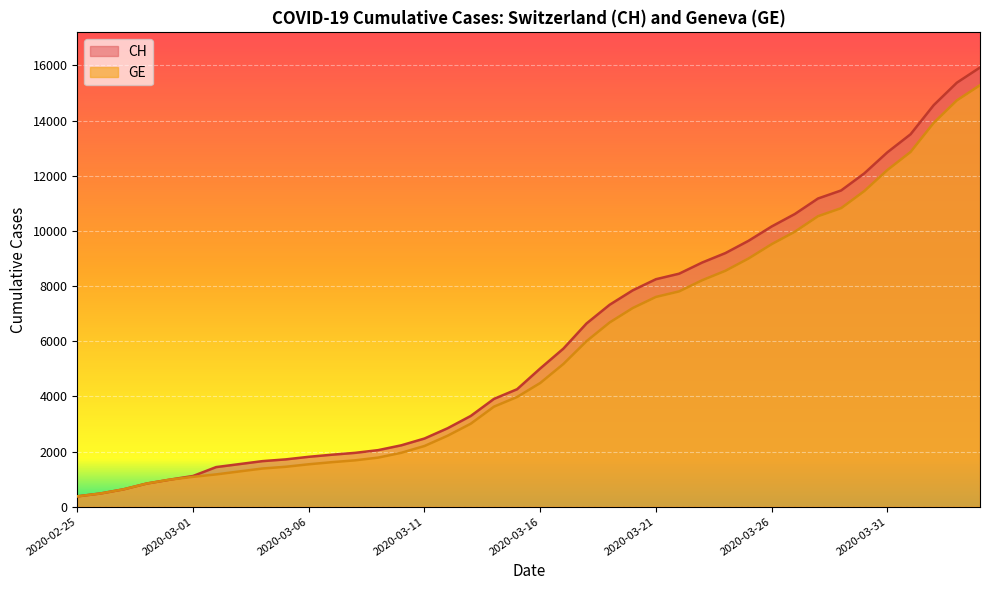

Reading left to right, what are all the values shown in this chart?

CH: 2020-02-25=375	2020-02-26=479	2020-02-27=630	2020-02-28=840	2020-02-29=981	2020-03-01=1113	2020-03-02=1436	2020-03-03=1544	2020-03-04=1652	2020-03-05=1715	2020-03-06=1809	2020-03-07=1885	2020-03-08=1952	2020-03-09=2051	2020-03-10=2226	2020-03-11=2472	2020-03-12=2845	2020-03-13=3291	2020-03-14=3908	2020-03-15=4259	2020-03-16=5012	2020-03-17=5731	2020-03-18=6644	2020-03-19=7323	2020-03-20=7847	2020-03-21=8249	2020-03-22=8449	2020-03-23=8855	2020-03-24=9196	2020-03-25=9642	2020-03-26=10162	2020-03-27=10613	2020-03-28=11175	2020-03-29=11467	2020-03-30=12086	2020-03-31=12852	2020-04-01=13505	2020-04-02=14561	2020-04-03=15375	2020-04-04=15926
GE: 2020-02-25=375	2020-02-26=479	2020-02-27=630	2020-02-28=840	2020-02-29=981	2020-03-01=1083	2020-03-02=1171	2020-03-03=1278	2020-03-04=1384	2020-03-05=1447	2020-03-06=1538	2020-03-07=1614	2020-03-08=1681	2020-03-09=1780	2020-03-10=1955	2020-03-11=2201	2020-03-12=2574	2020-03-13=3010	2020-03-14=3627	2020-03-15=3978	2020-03-16=4485	2020-03-17=5174	2020-03-18=6002	2020-03-19=6681	2020-03-20=7205	2020-03-21=7607	2020-03-22=7807	2020-03-23=8213	2020-03-24=8554	2020-03-25=9000	2020-03-26=9520	2020-03-27=9971	2020-03-28=10533	2020-03-29=10825	2020-03-30=11444	2020-03-31=12210	2020-04-01=12863	2020-04-02=13919	2020-04-03=14733	2020-04-04=15284